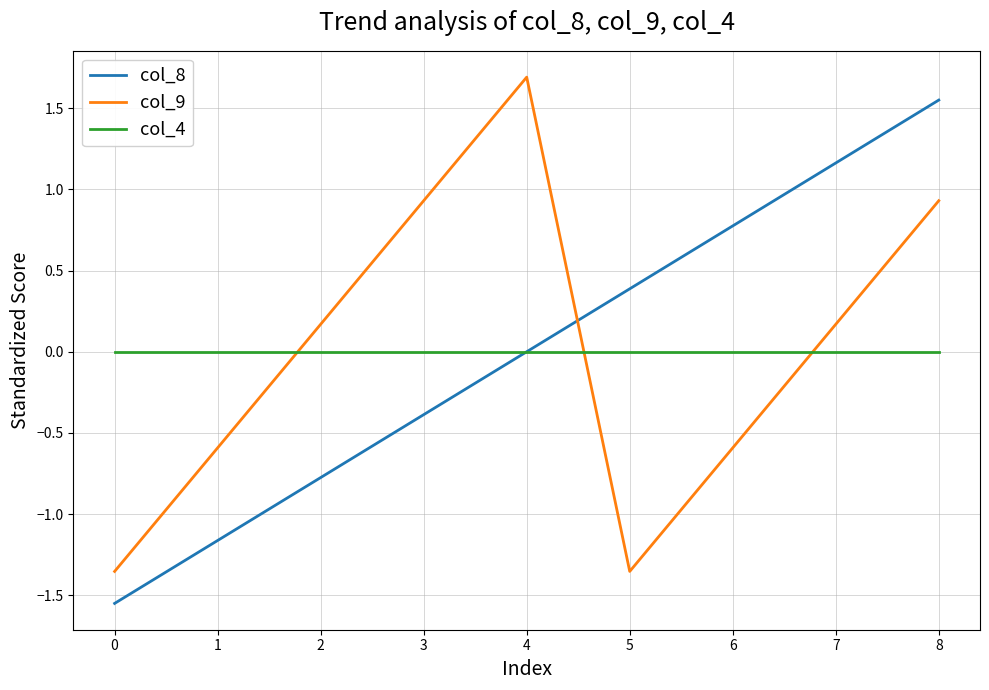

What are all the series names shown in the legend?

col_8, col_9, col_4